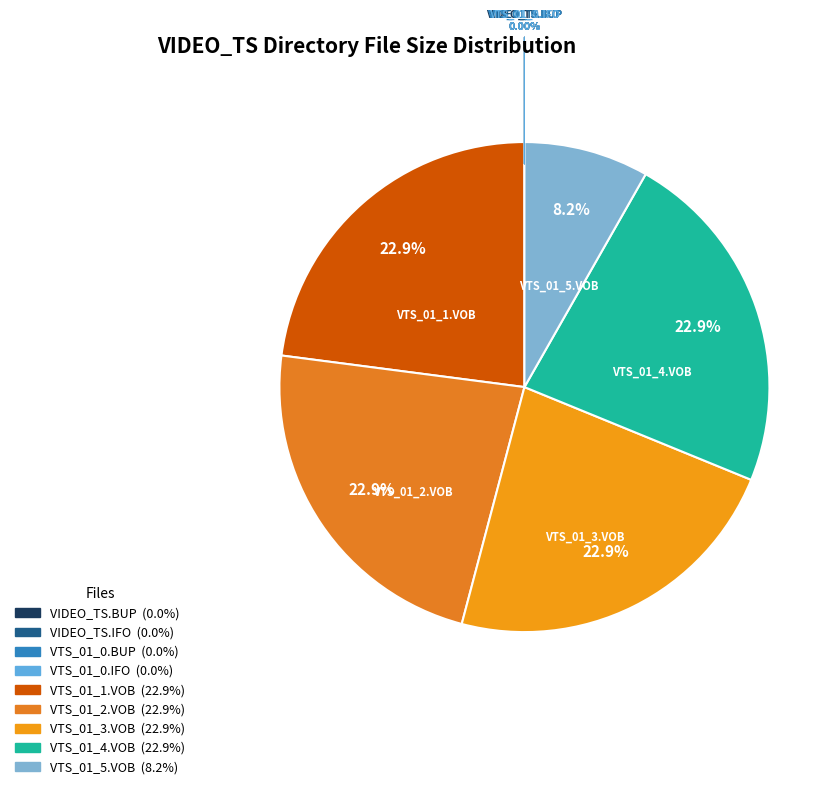

Does VTS_01_2.VOB account for over 50% of the chart?

No